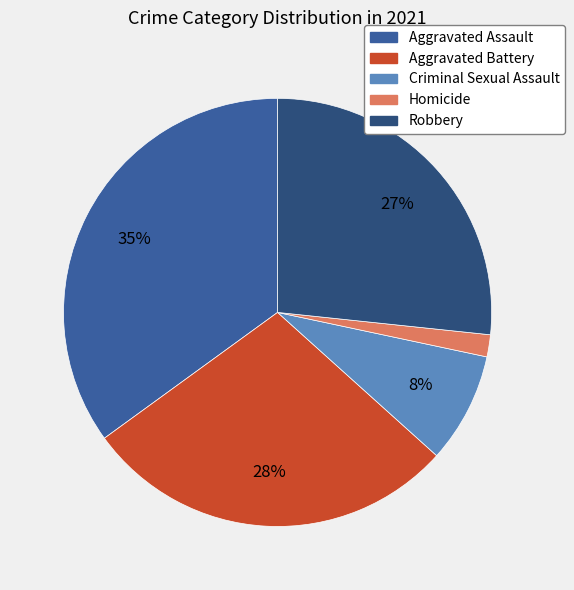

To the nearest percent, what percentage of the pie is Criminal Sexual Assault?

8%